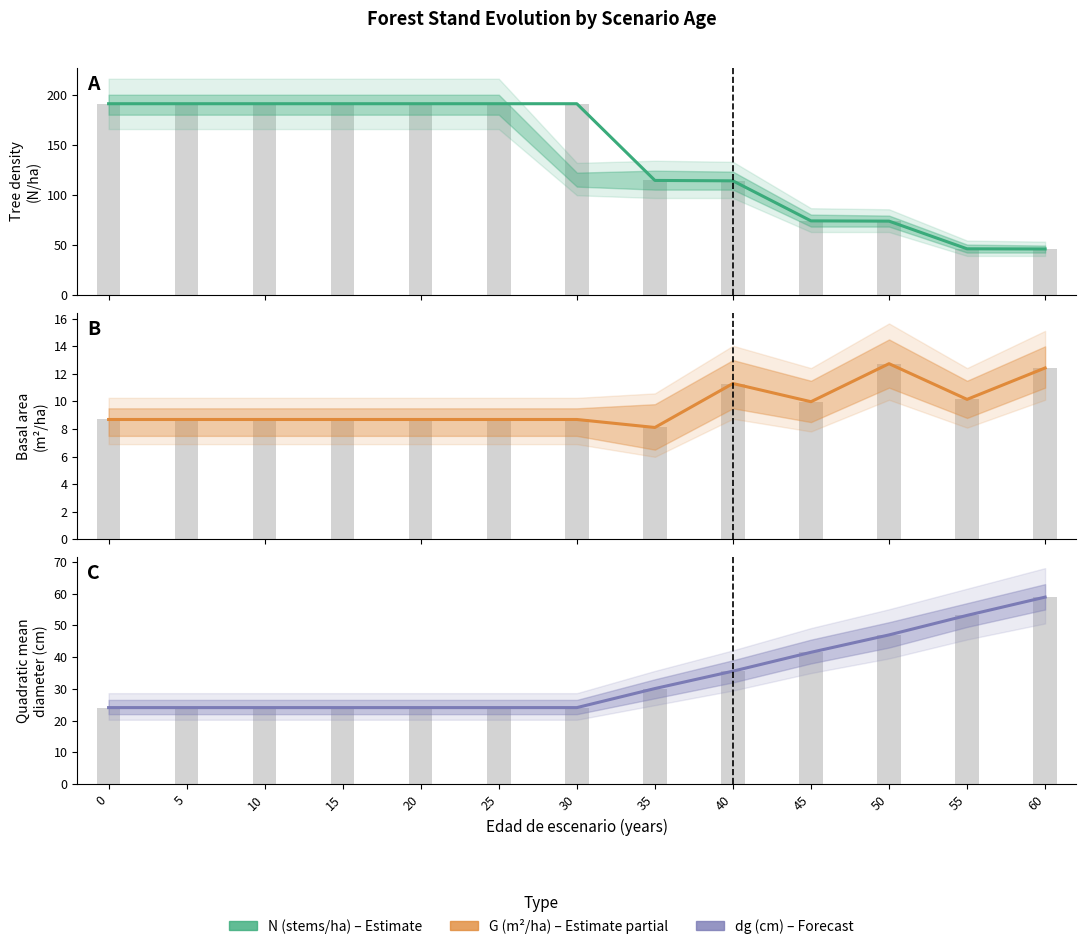

Which series has the widest spread of values?

N